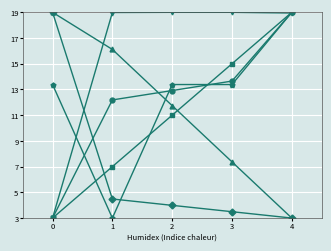

What is the spread (max minus min) of values at 2?

15.0